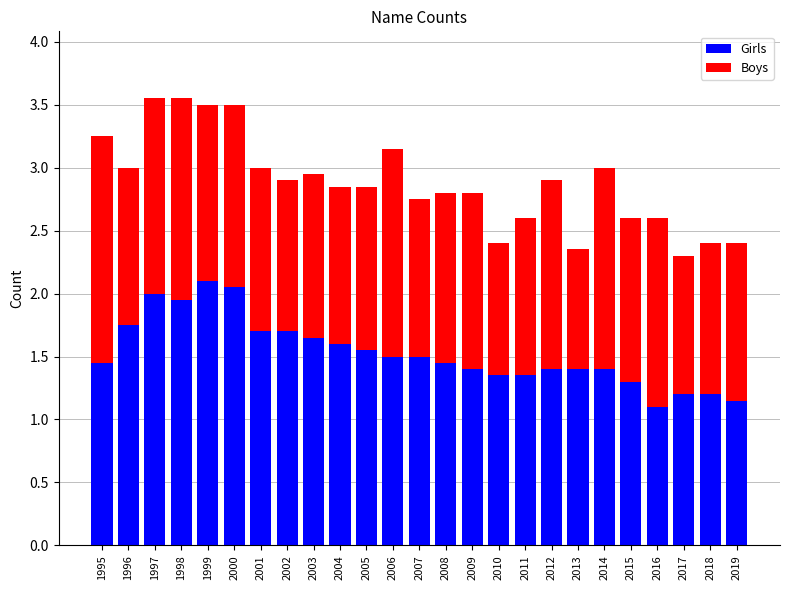

What is the highest value of the Girls series?

2.1